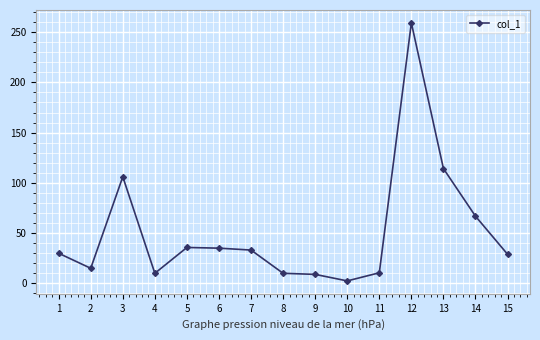

Which has a higher value, 3 or 7?

3